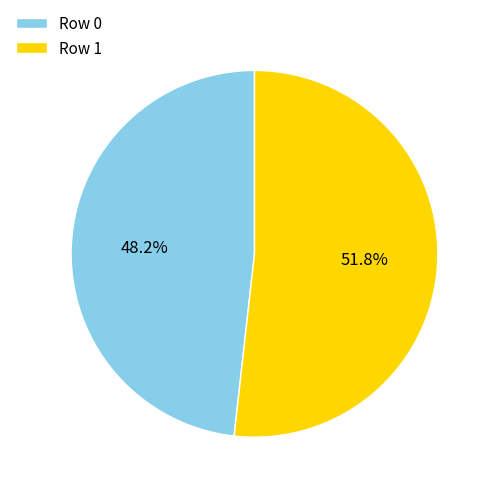

To the nearest percent, what is the difference between the Row 0 and Row 1 slice percentages?

4%